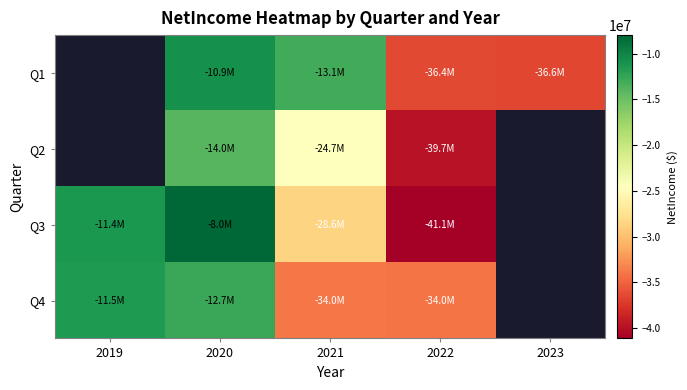

What is the difference between the Q4 values at 2019 and 2021?

22438000.0